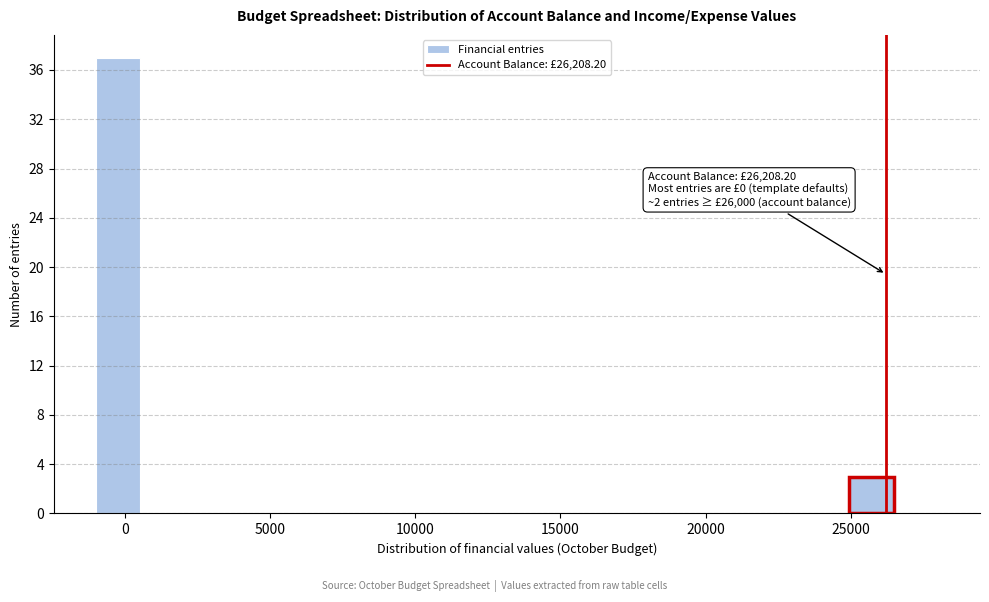

Read against the x-axis, roughly where is the centre of the tallest bar?

0